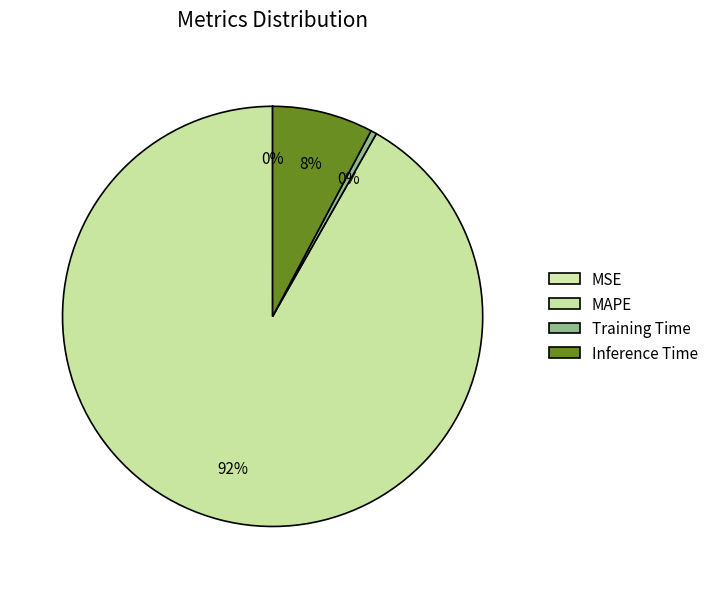

What is the smallest slice in the pie chart?

MSE